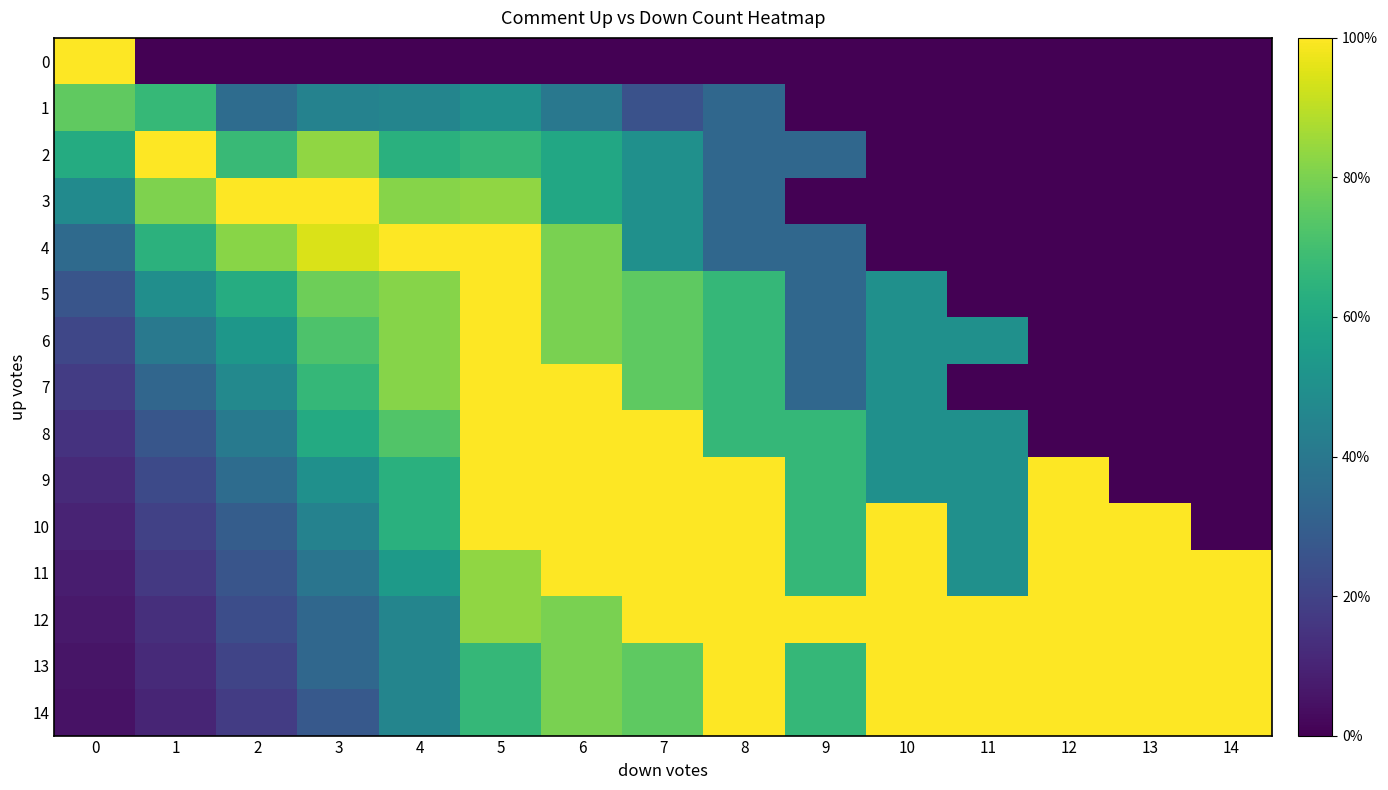

What is the maximum value shown in the chart?

1.0